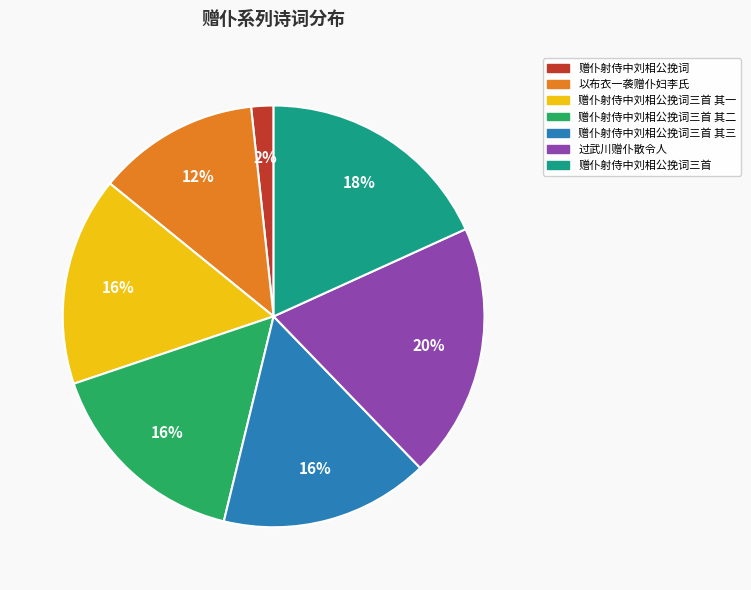

How many slices are in this pie chart?

7